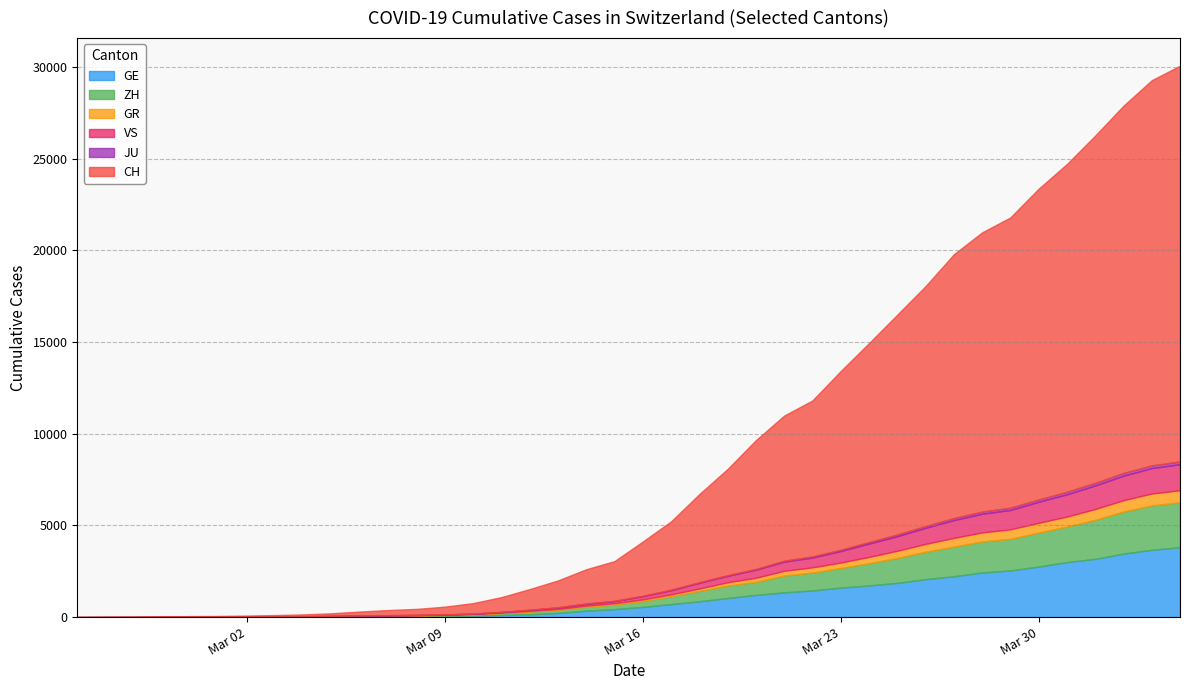

True or false: GE has a value of 457 at 2020-03-23.

False